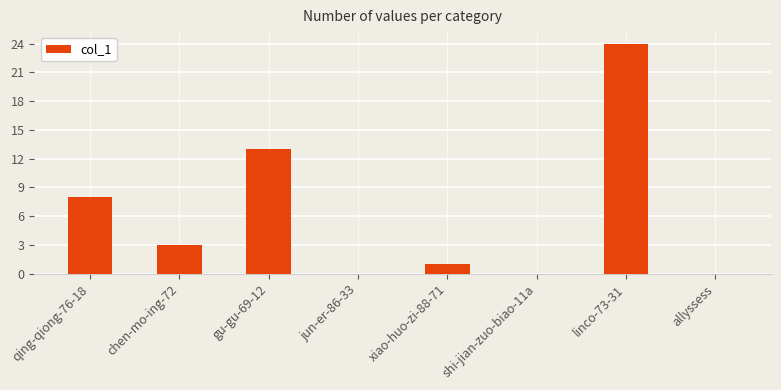

Reading right to left, list all the values displayed in this chart.

0	24	0	1	0	13	3	8